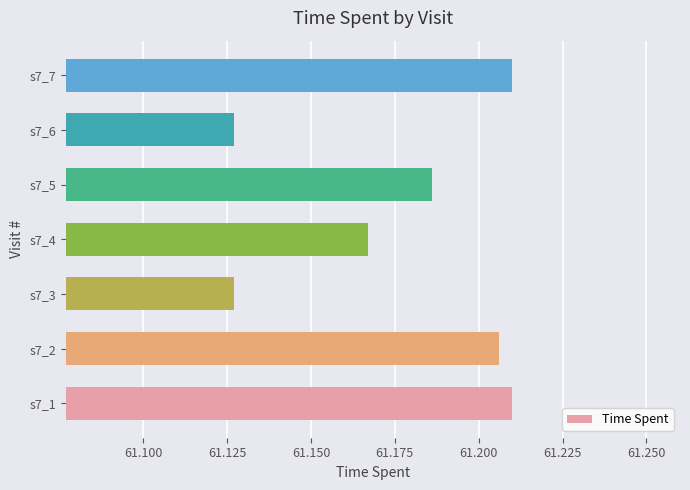

What is the sum of the values at s7_6 and s7_7?

122.3